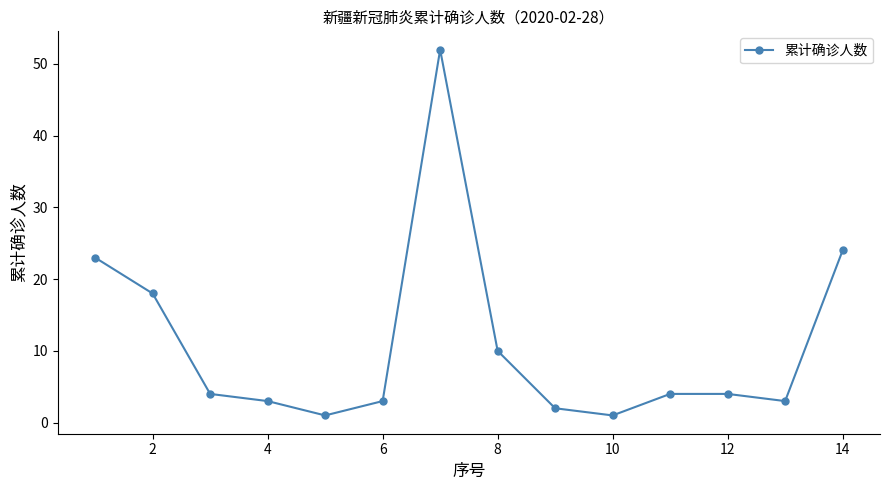

What is the greatest value displayed?

52